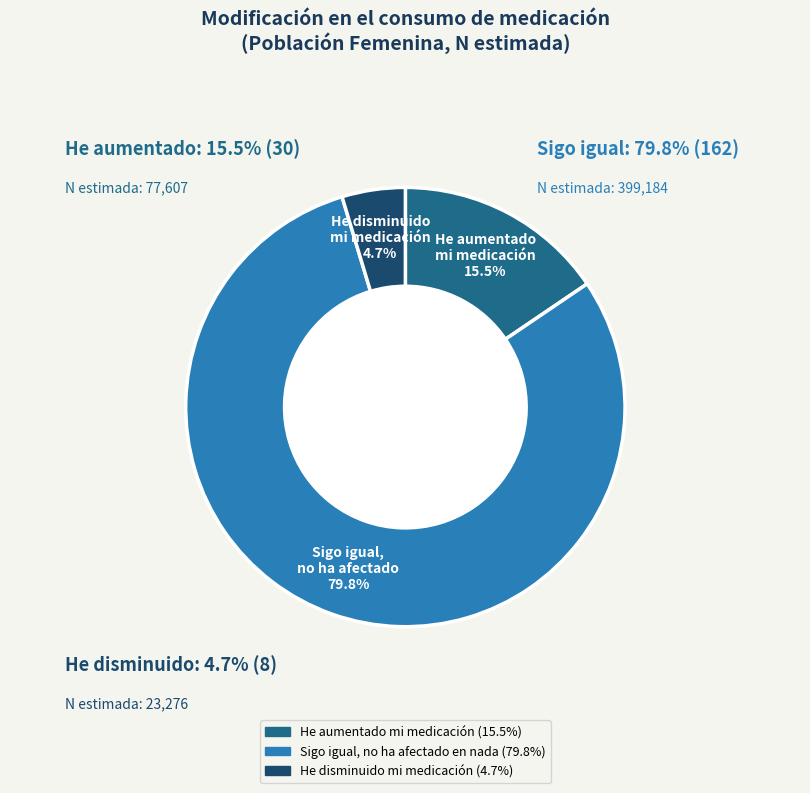

Does any single category account for the majority?

Yes